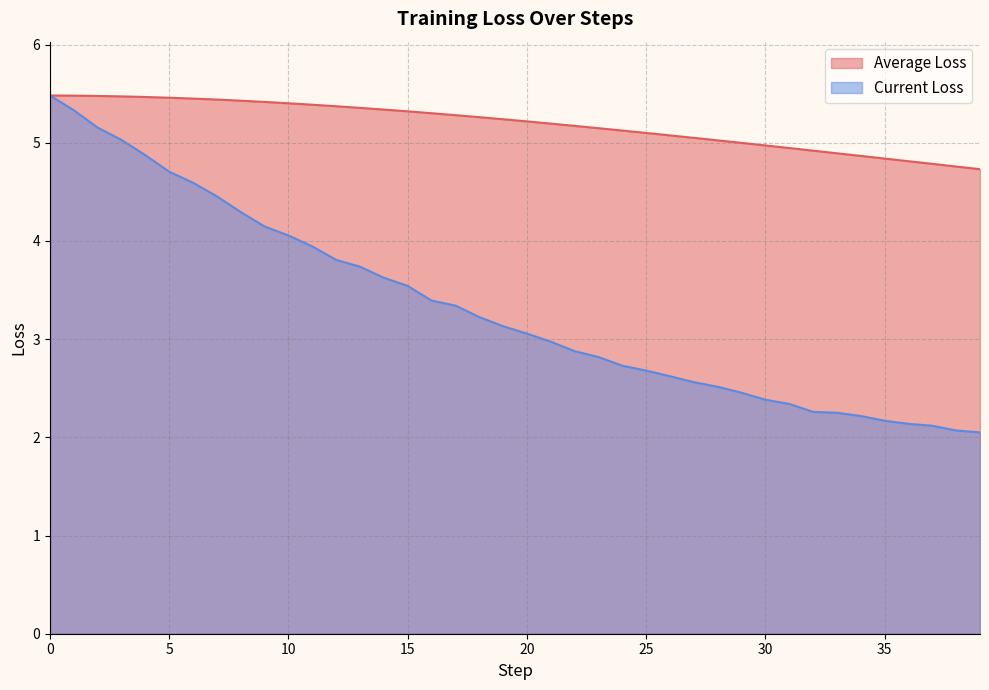

Which category has the lowest value in the Average Loss series?

39